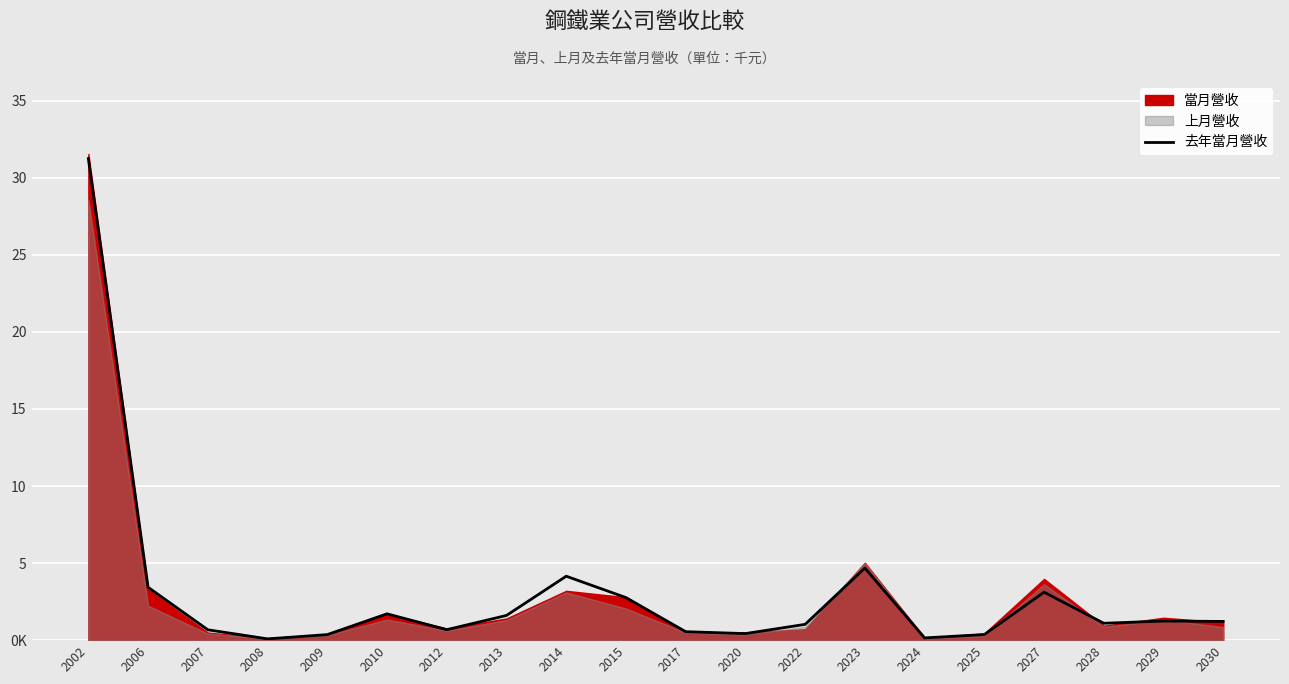

The value at 2014 is 4147919. True or false?

True